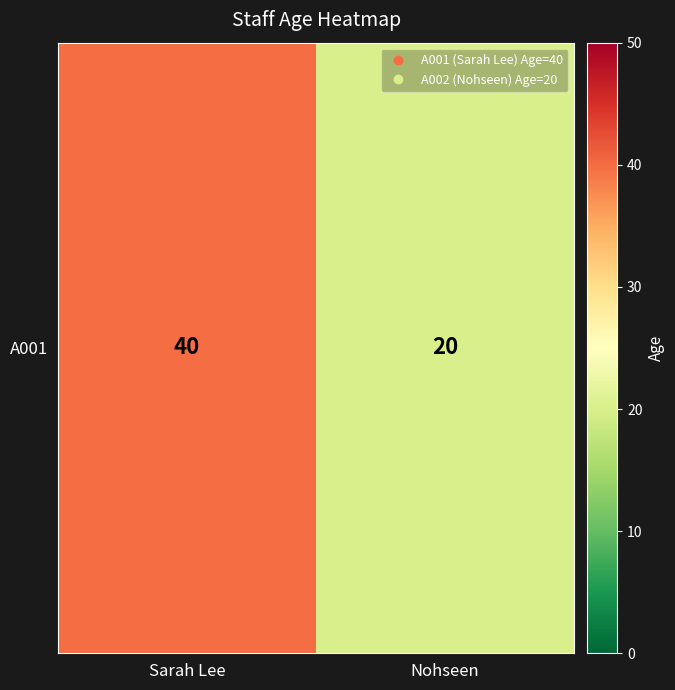

Count the number of categories in the chart.

2